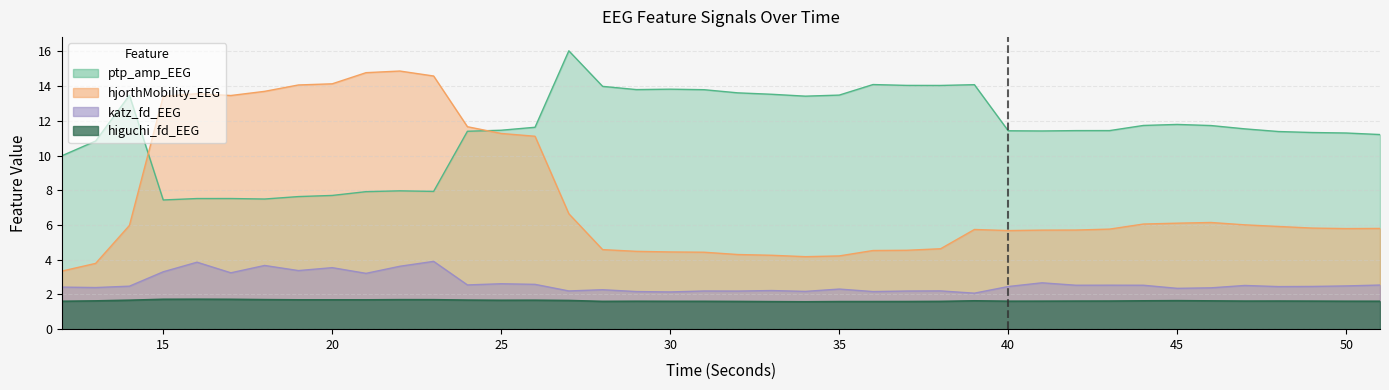

Which label corresponds to the smallest value in the chart?

34